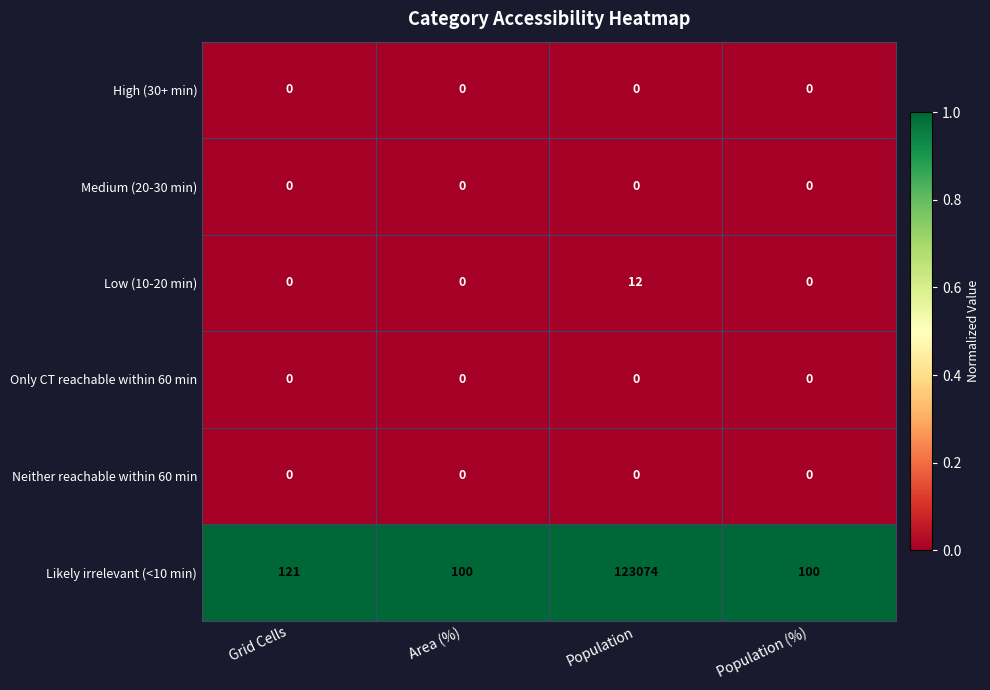

What is the spread (max minus min) of values at Population?

123074